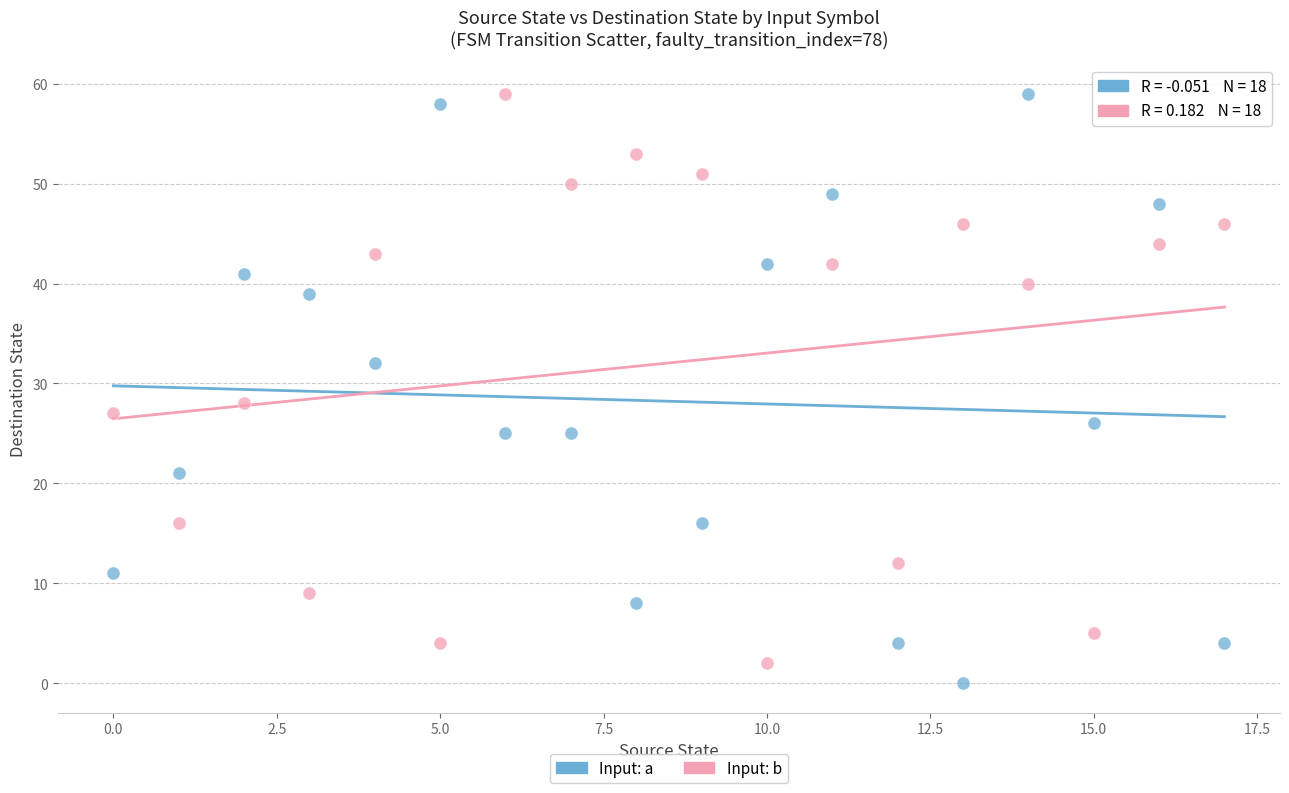

What are all the series names shown in the legend?

Input: a, Input: b